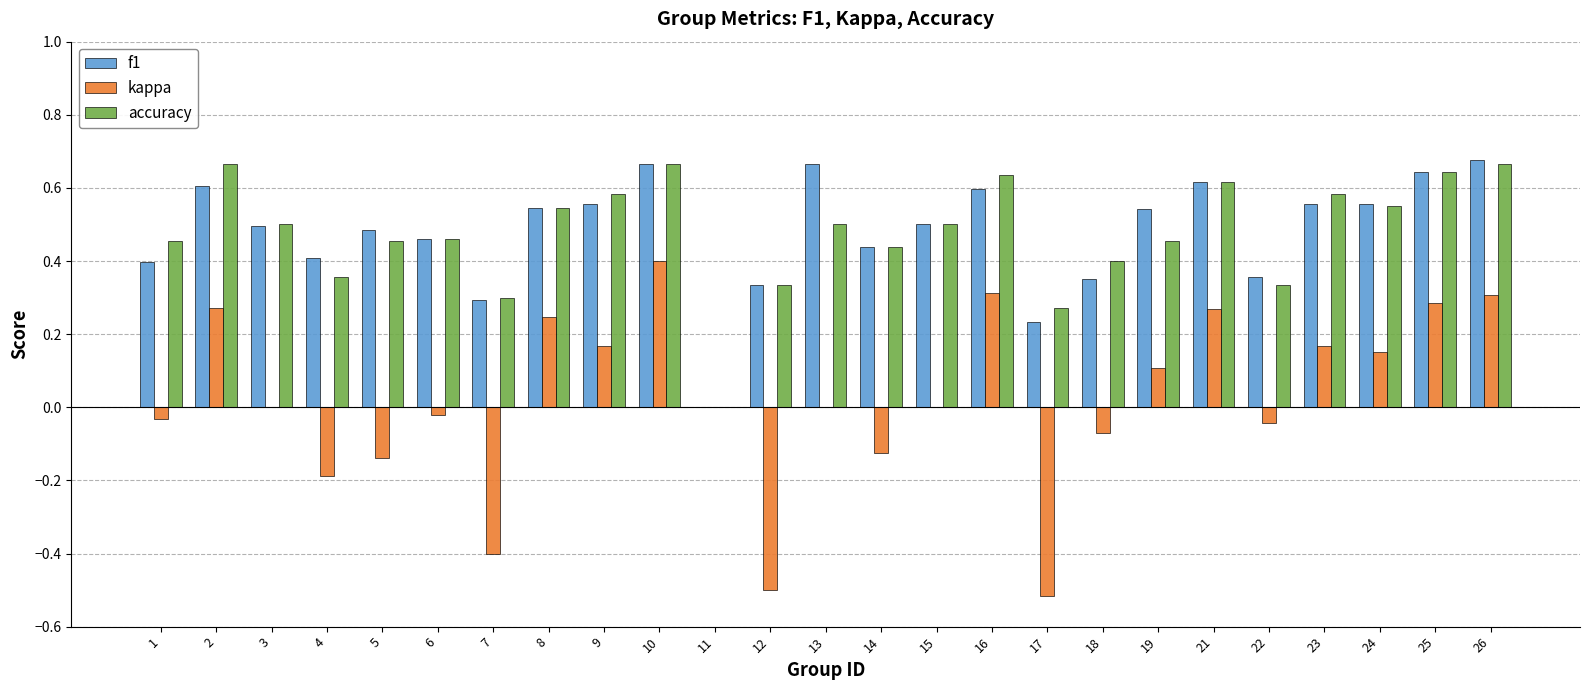

What are all the series names shown in the legend?

f1, kappa, accuracy